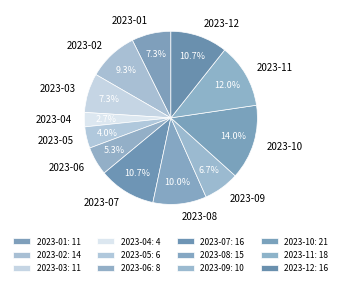

Is it true that 2023-03 is 1% of the pie?

False